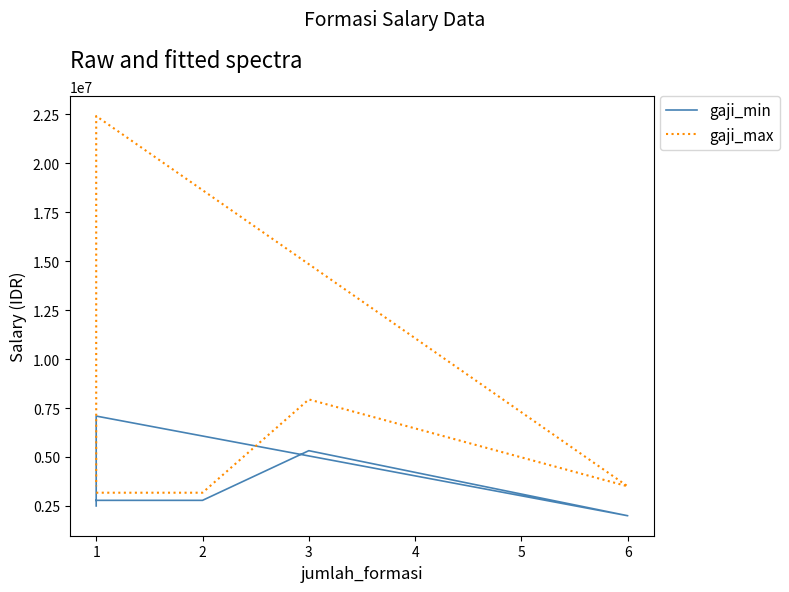

How many values in the gaji_max series are below 3500000?

3